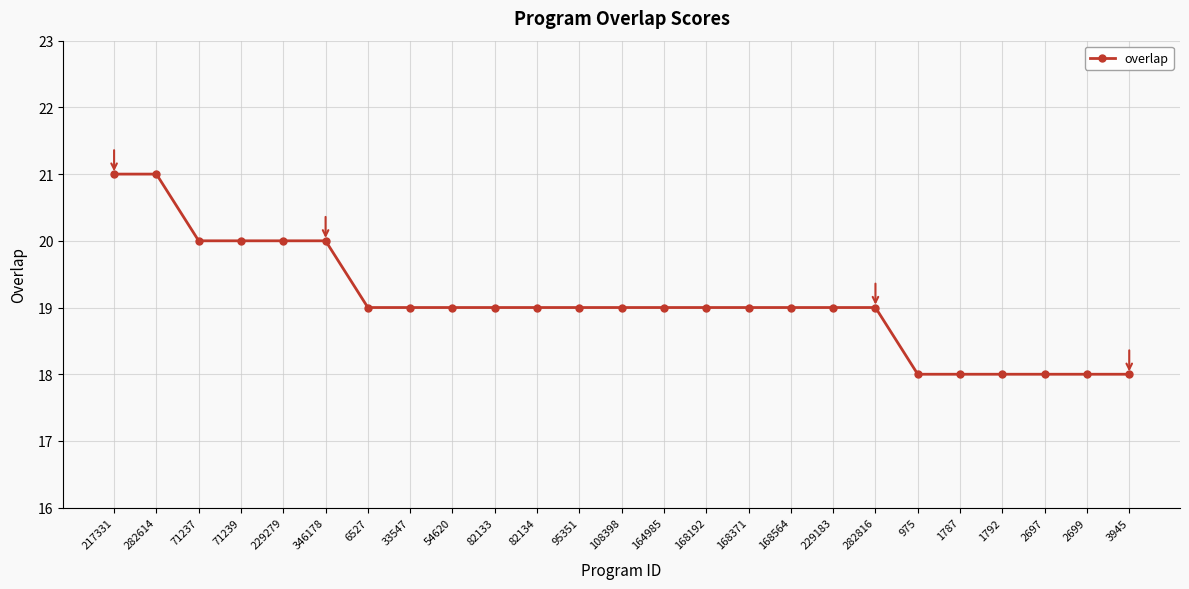

What is the difference between the second highest and minimum values?

3